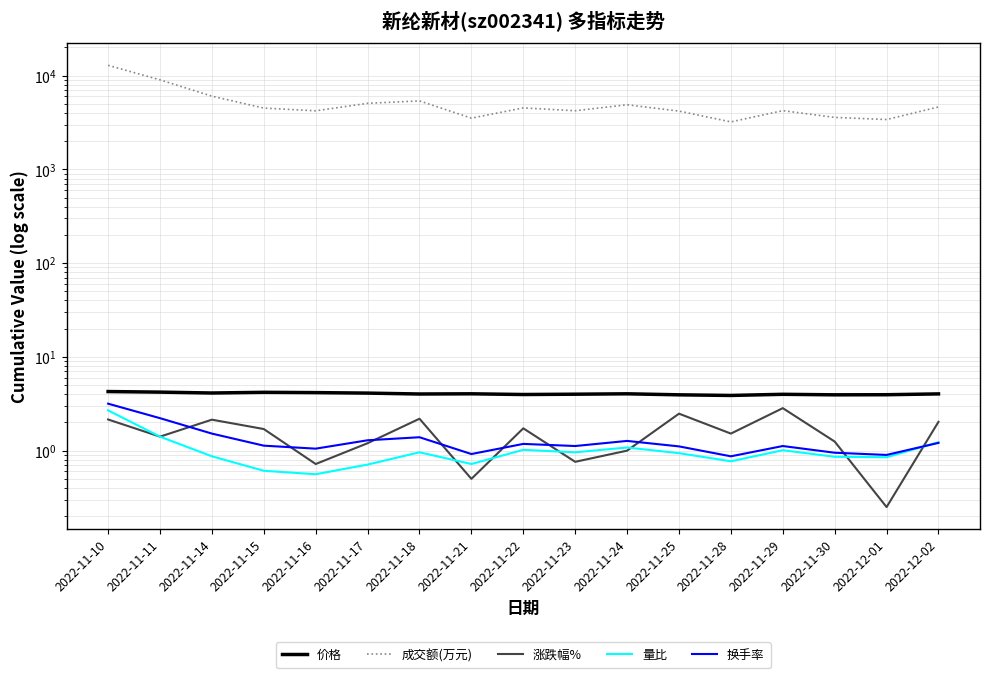

Rank the categories by 涨跌幅% value from lowest to highest.

2022-12-01, 2022-11-21, 2022-11-16, 2022-11-23, 2022-11-24, 2022-11-17, 2022-11-30, 2022-11-11, 2022-11-28, 2022-11-15, 2022-11-22, 2022-12-02, 2022-11-14, 2022-11-10, 2022-11-18, 2022-11-25, 2022-11-29